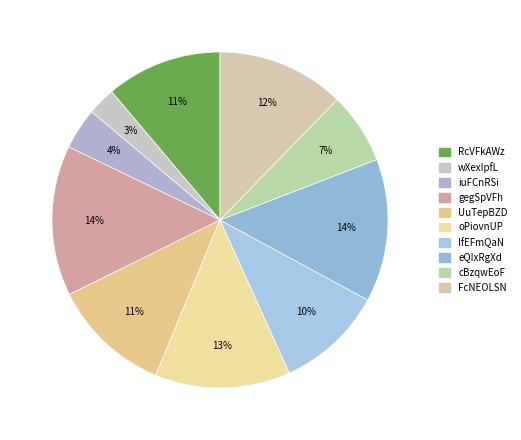

What percentage do iuFCnRSi and wXexIpfL together represent?

6.7%